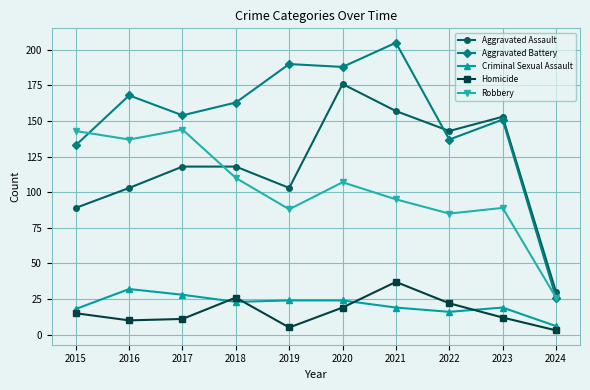

True or false: Aggravated Assault and Aggravated Battery cross at least once.

True